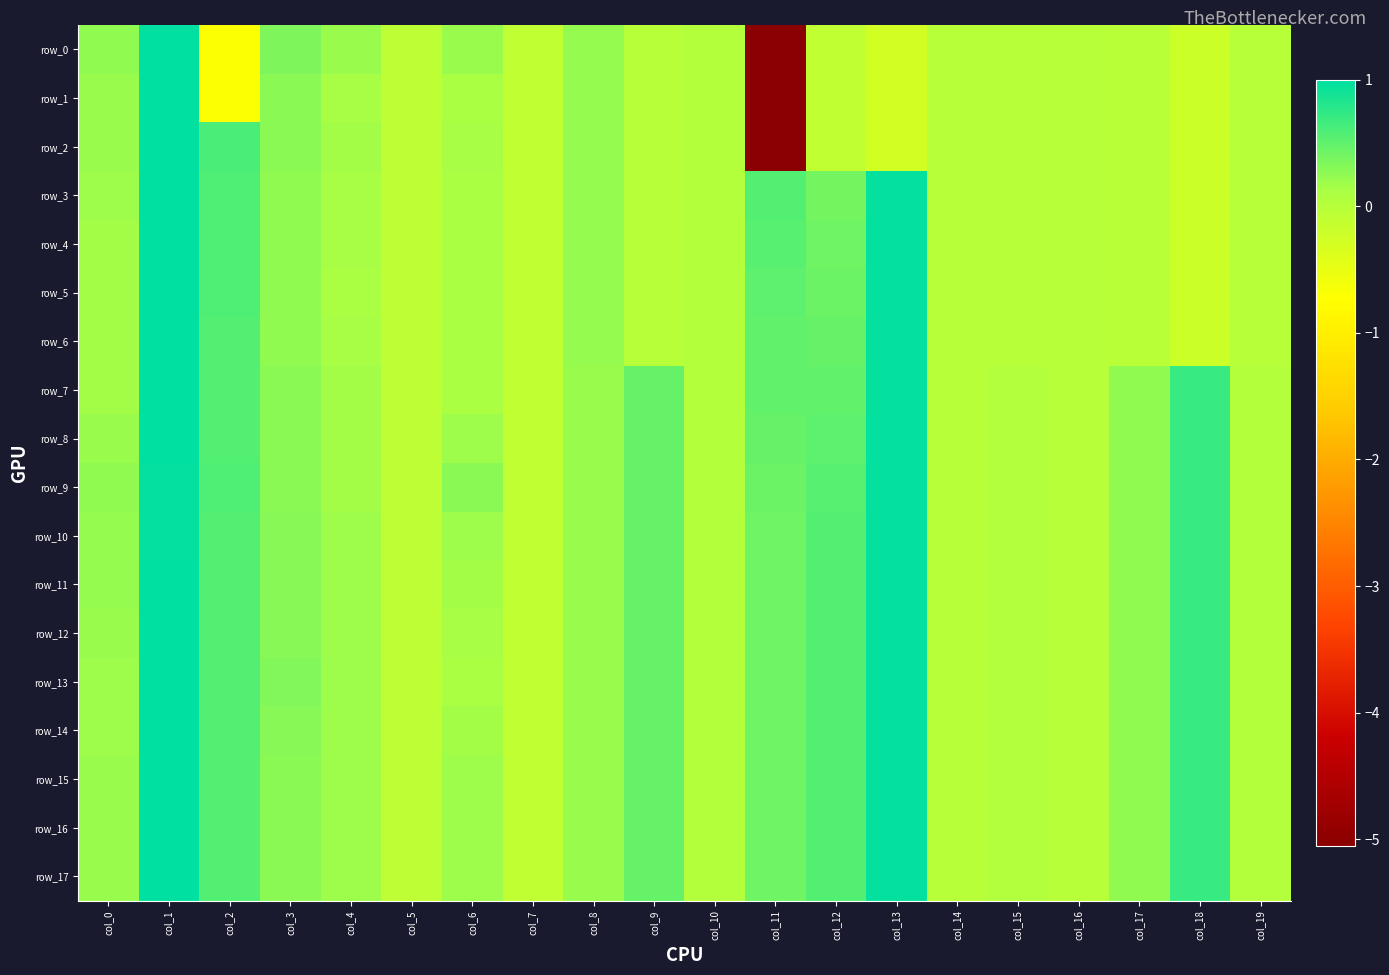

Rank the series by their maximum value, from highest to lowest.

row_0, row_5, row_6, row_7, row_11, row_12, row_13, row_14, row_15, row_16, row_17, row_4, row_1, row_2, row_3, row_8, row_9, row_10